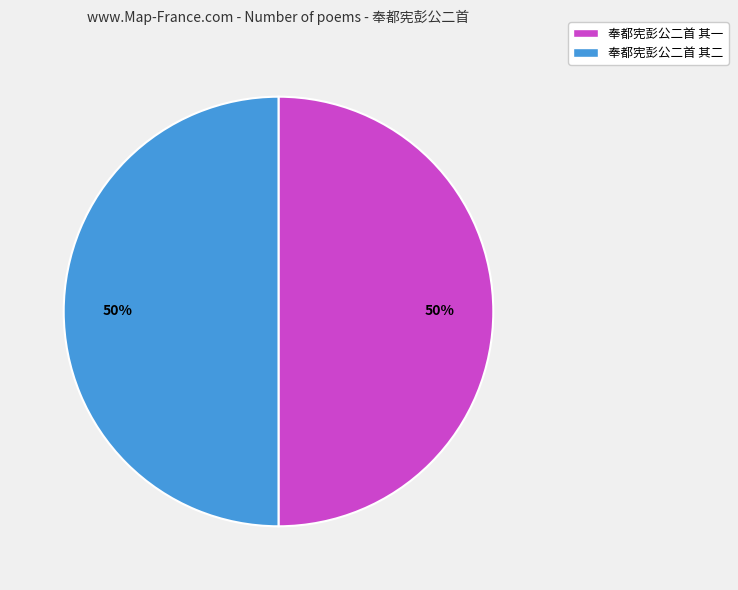

Is the sum of 奉都宪彭公二首 其二 and 奉都宪彭公二首 其一 greater than half?

Yes